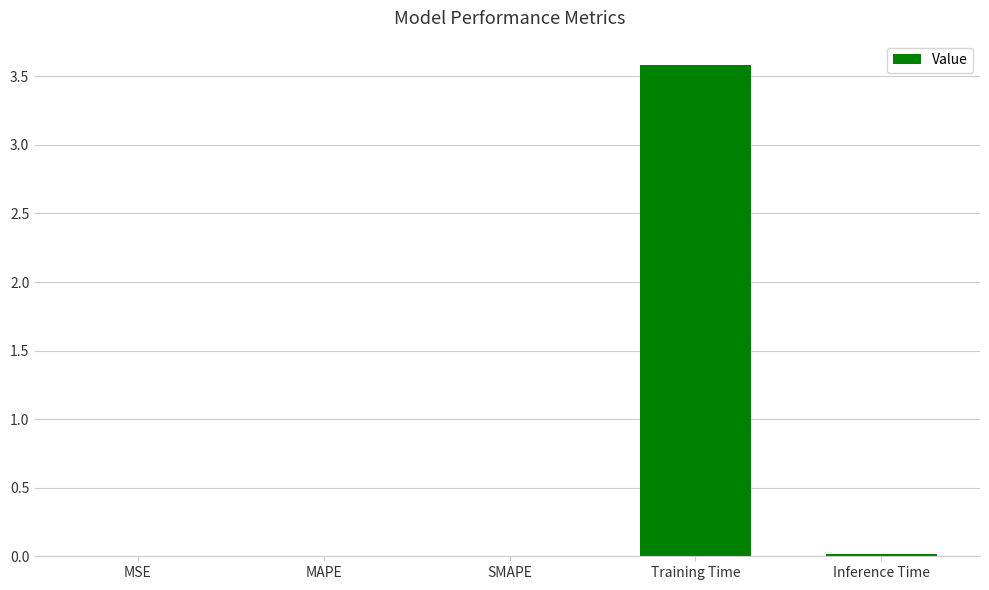

What is the sum of all values?

3.6